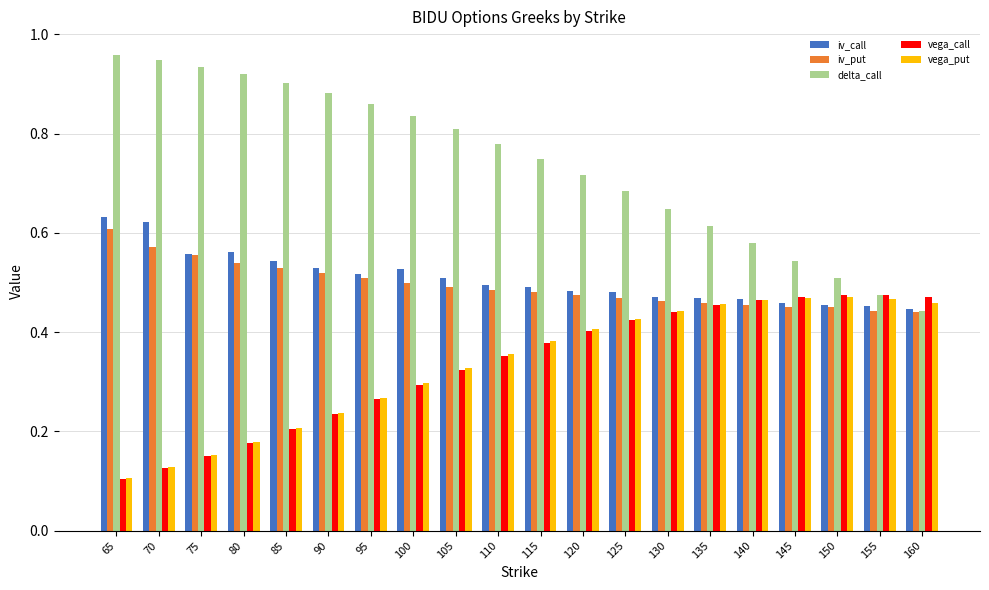

What is the sum of all vega_call values?

6.7